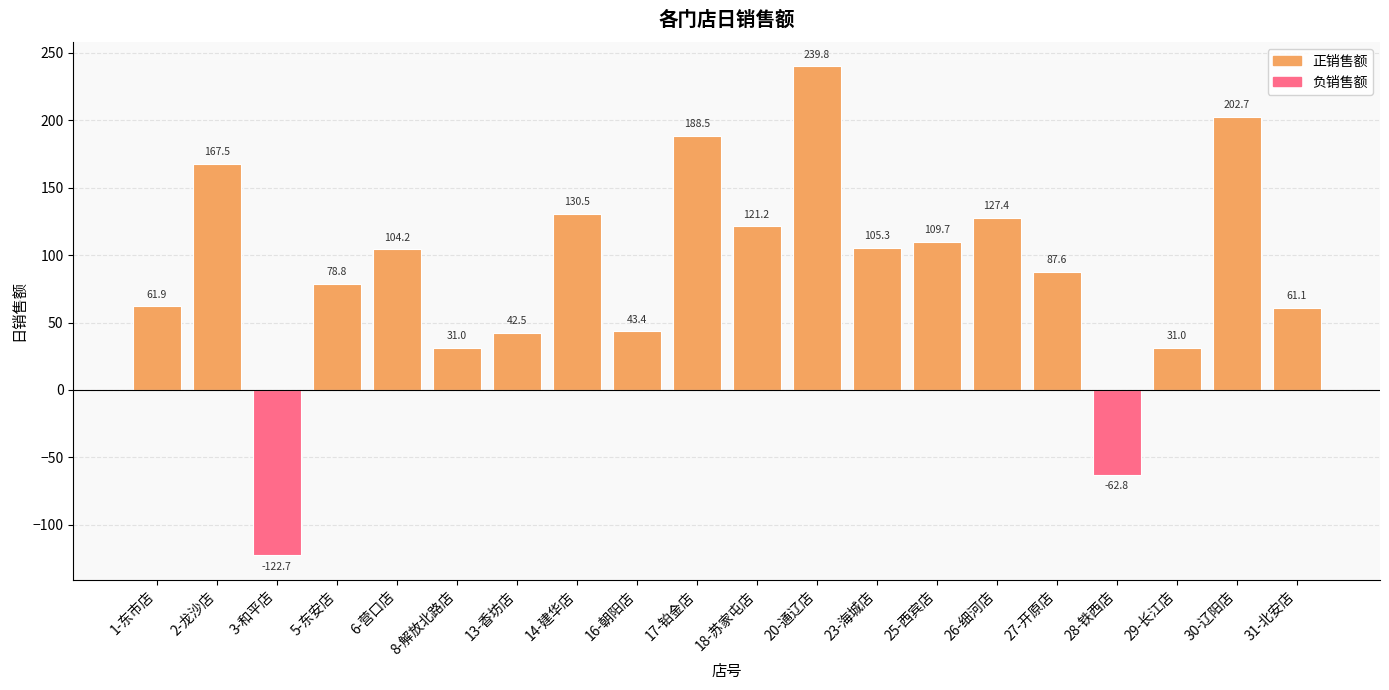

What is the label of the 5th bar from the left?

6-营口店